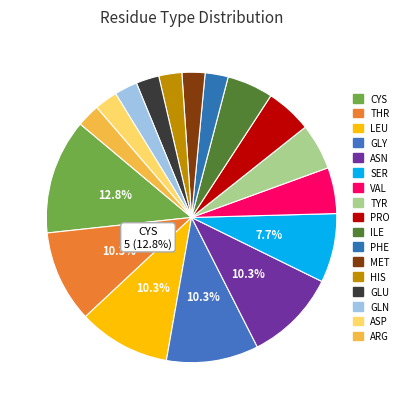

How many slices are in this pie chart?

17